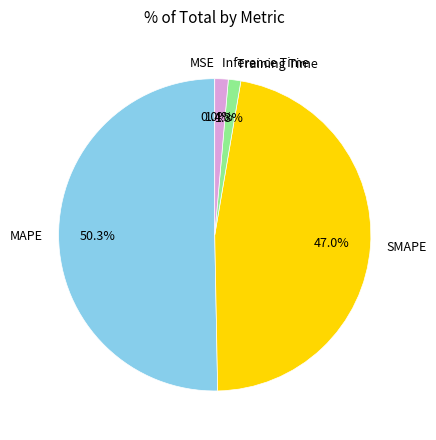

Which slice represents more than half of the pie?

MAPE